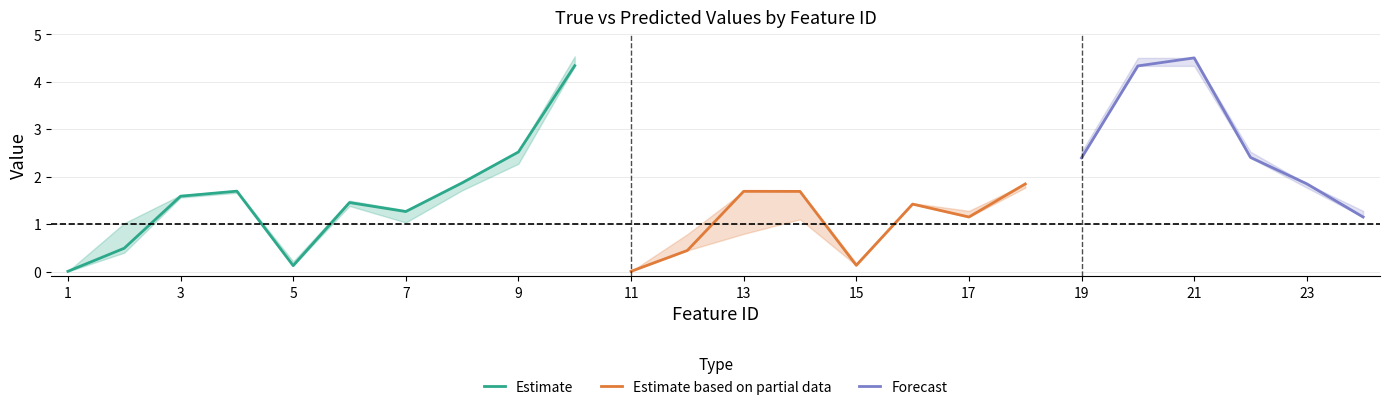

What is the sum of the true_max values at 10 and 6?

6.0